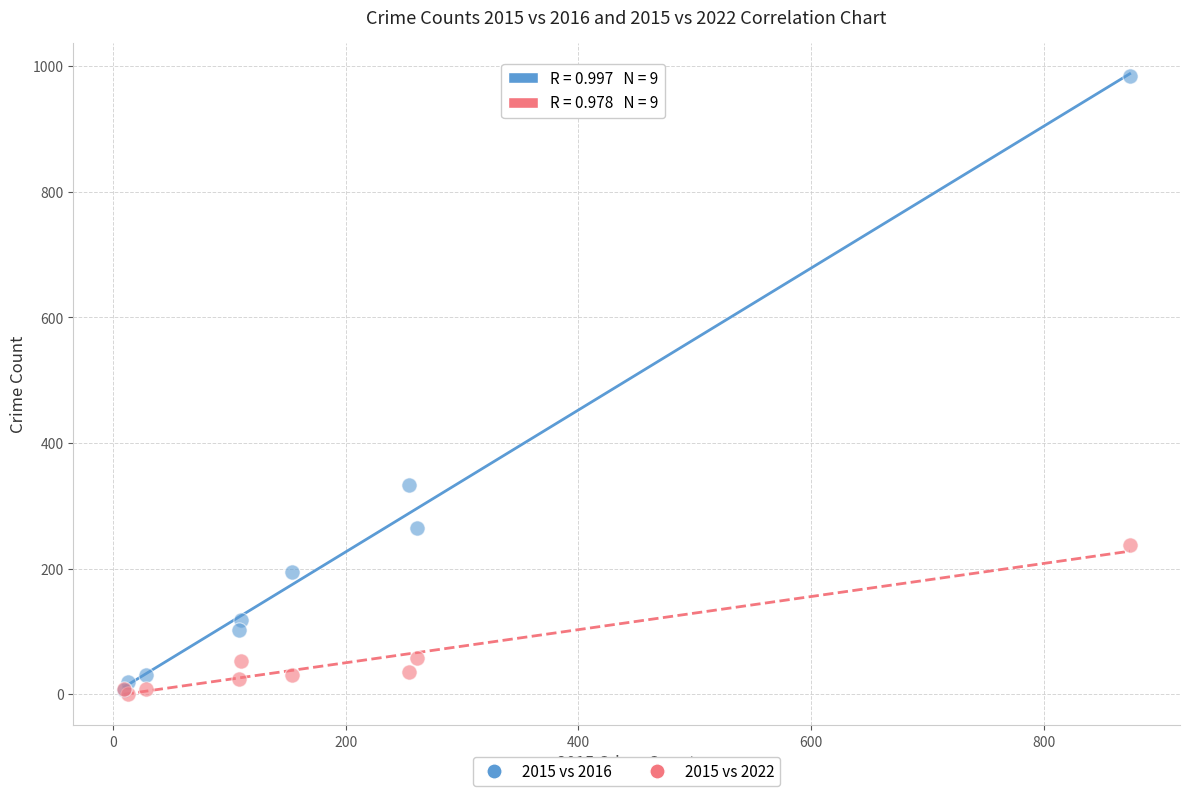

Across all series, what Y value is closest to 492?

333